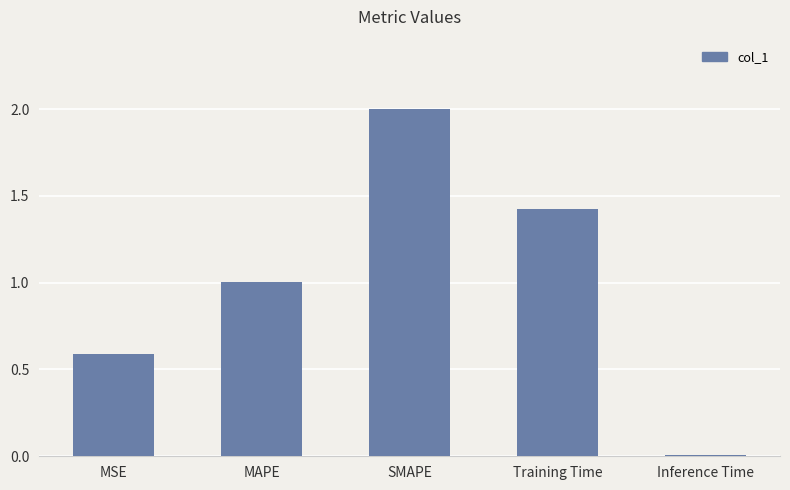

What is the ratio of the value at MSE to the value at SMAPE?

0.3